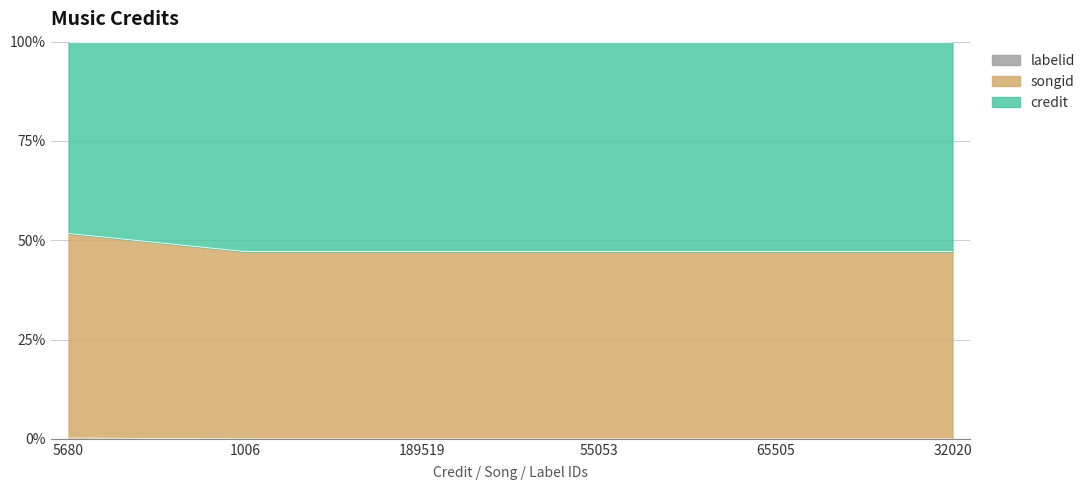

Which series has the widest spread of Y values?

songid